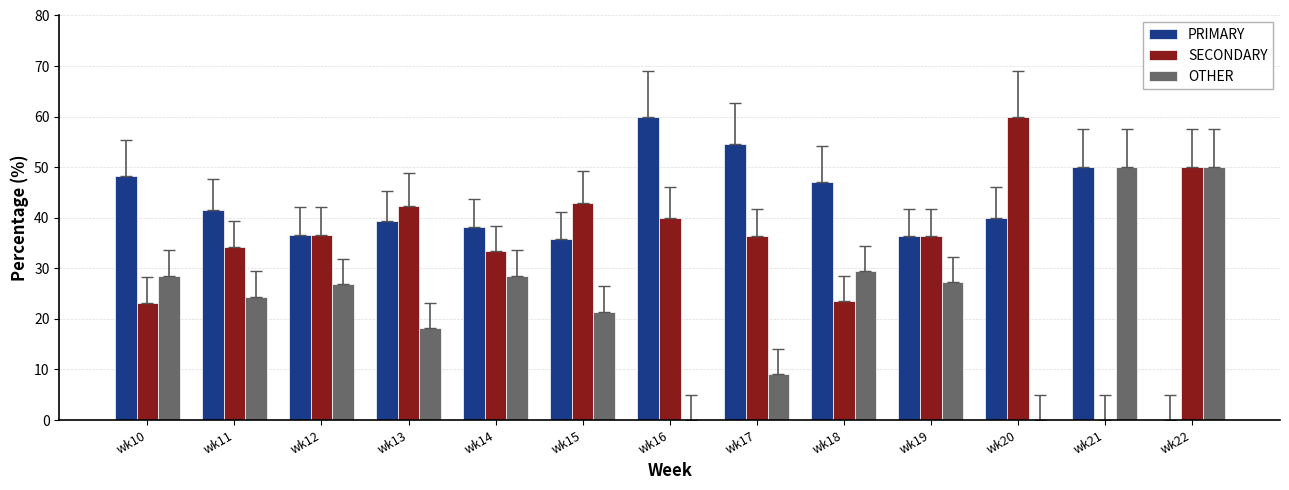

What is the sum of all SECONDARY values?

458.8